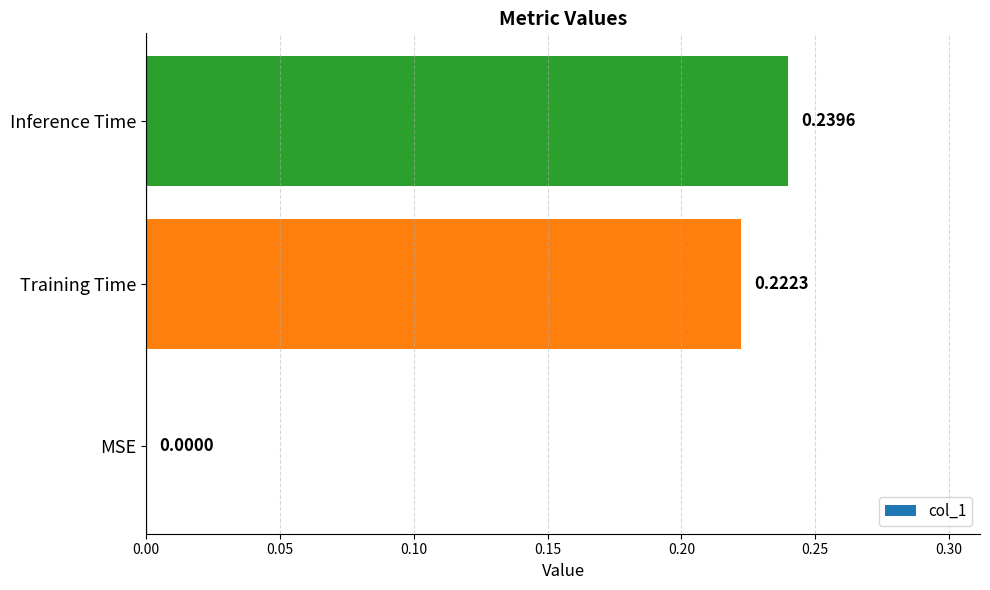

Between Training Time and MSE, which is larger?

Training Time